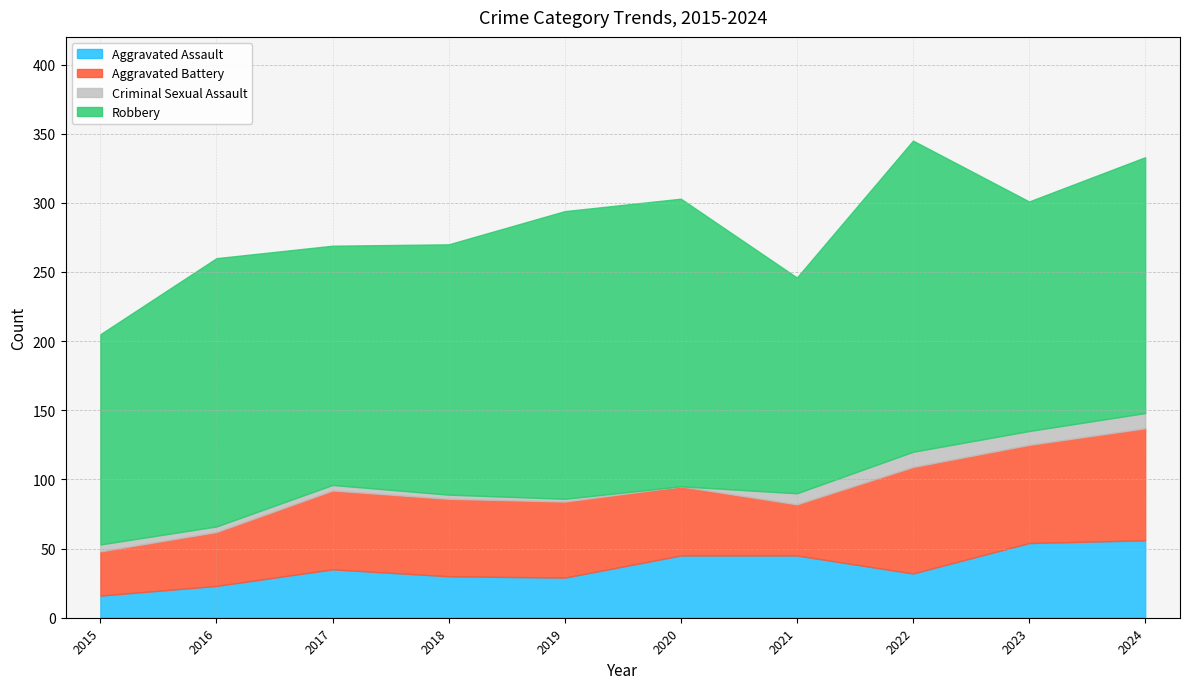

How many interior local peaks does the Aggravated Battery series have?

2